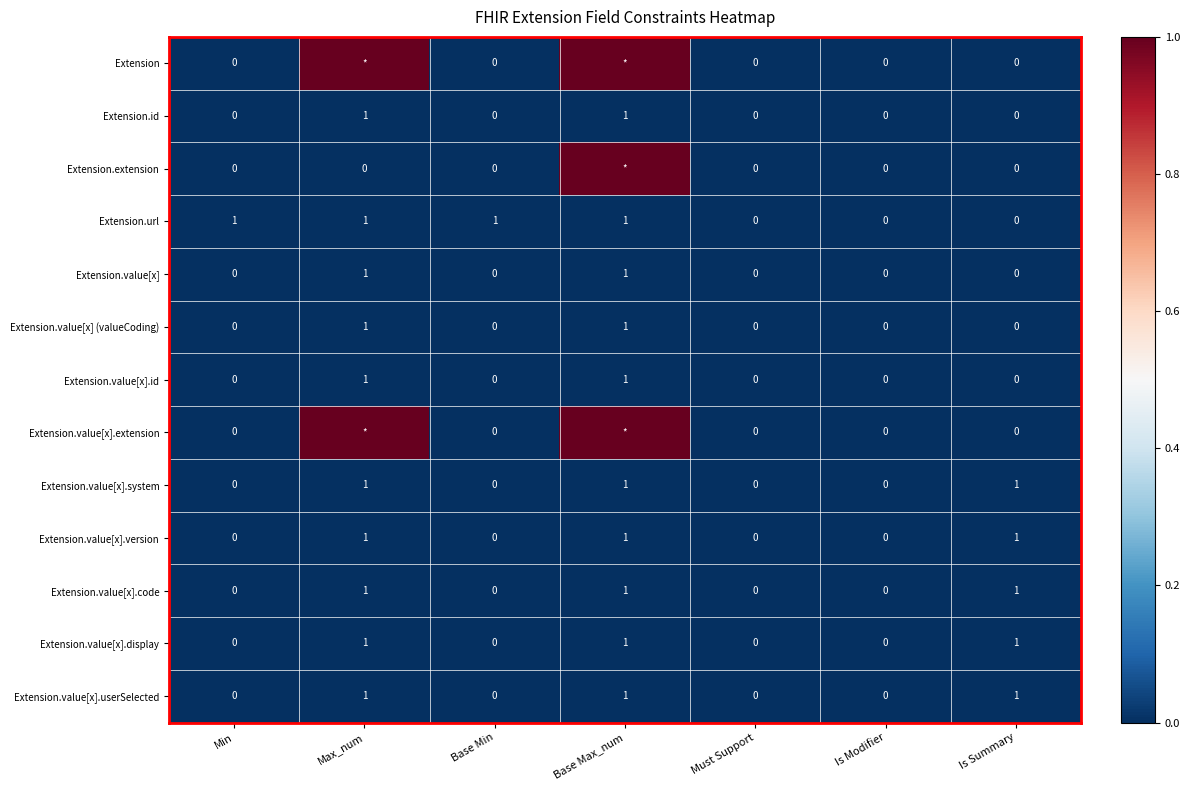

What is the sum of all Extension.value[x].display values?

3